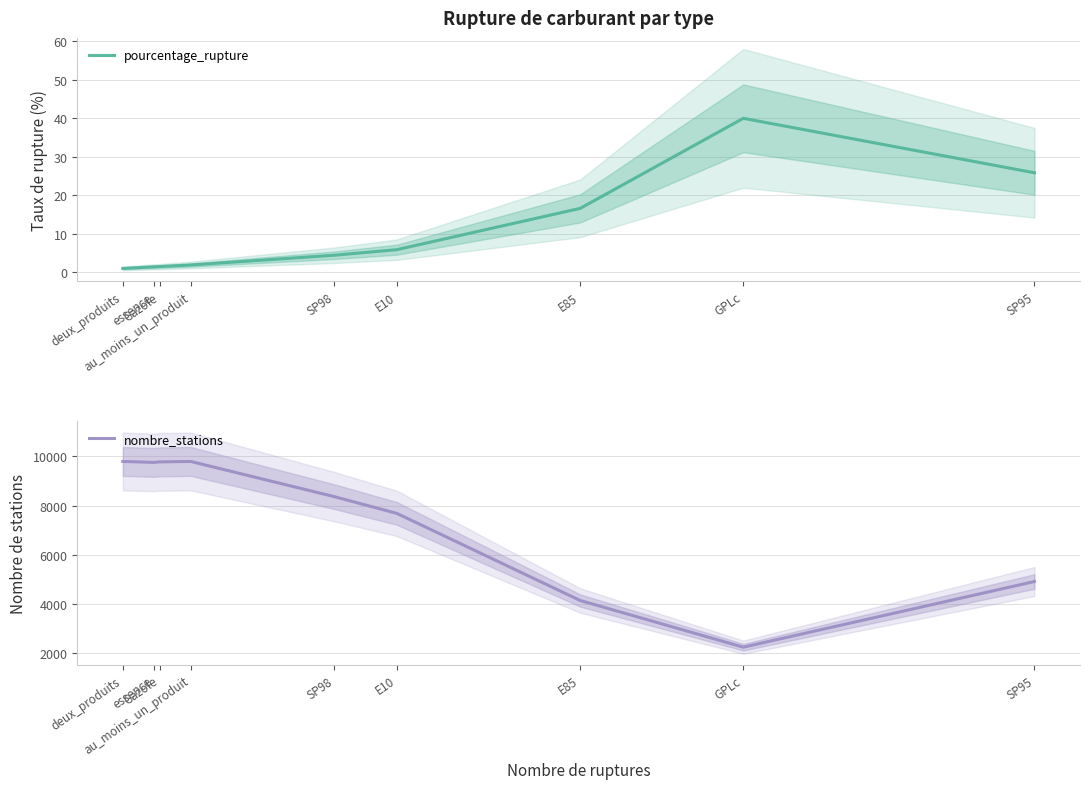

Where is pourcentage_rupture nearest to the value 20?

E85